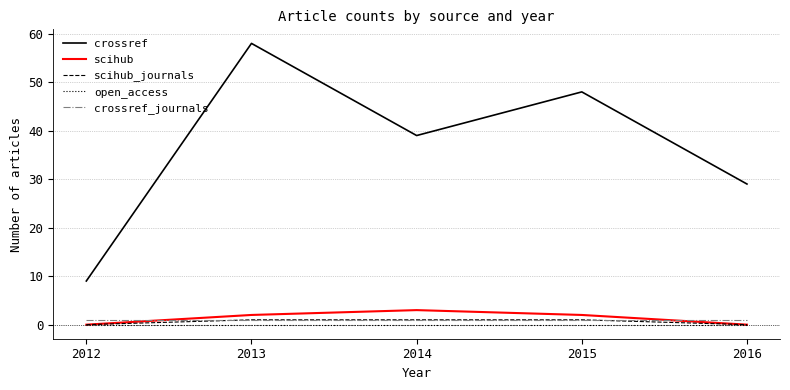

How many series are shown in this chart?

5